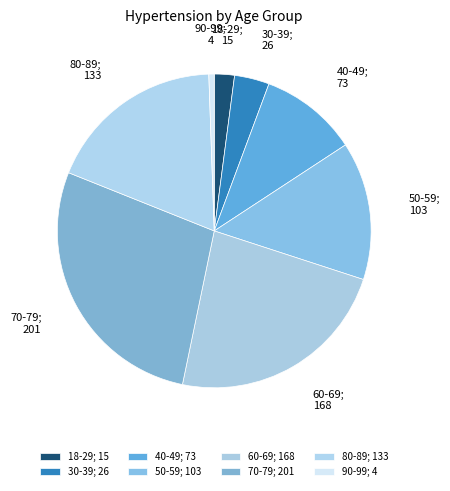

Count the number of slices in the pie.

8